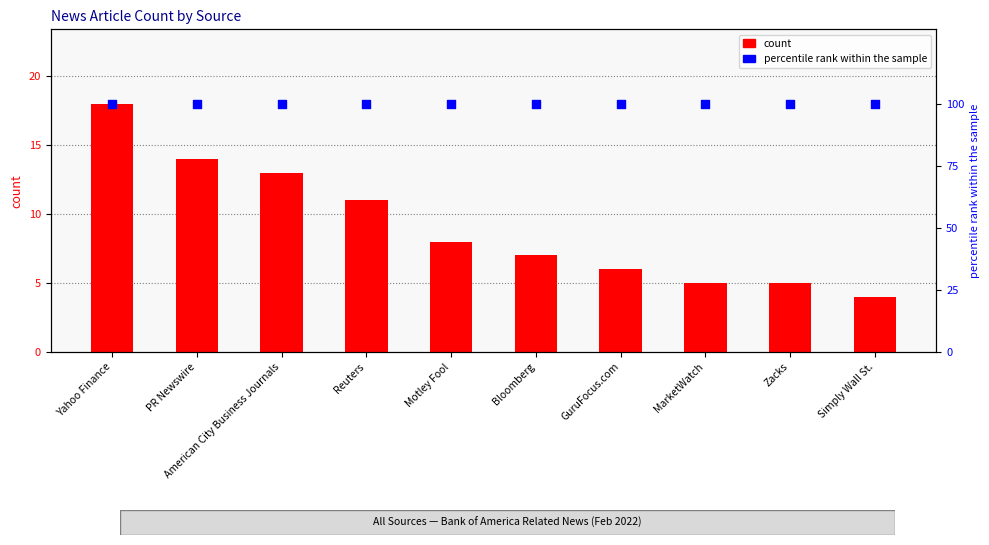

What is the total value across all series at Reuters?

111